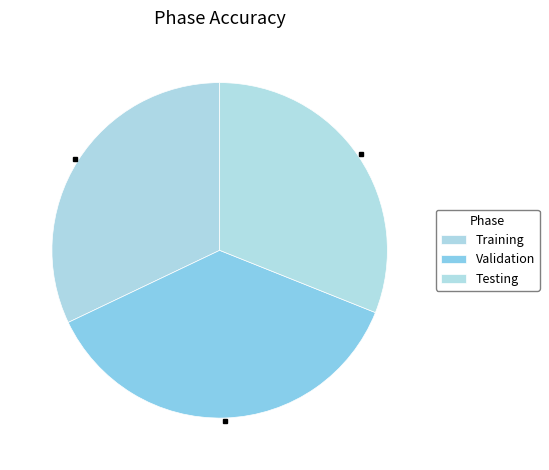

Is it true that Testing is 38% of the pie?

False